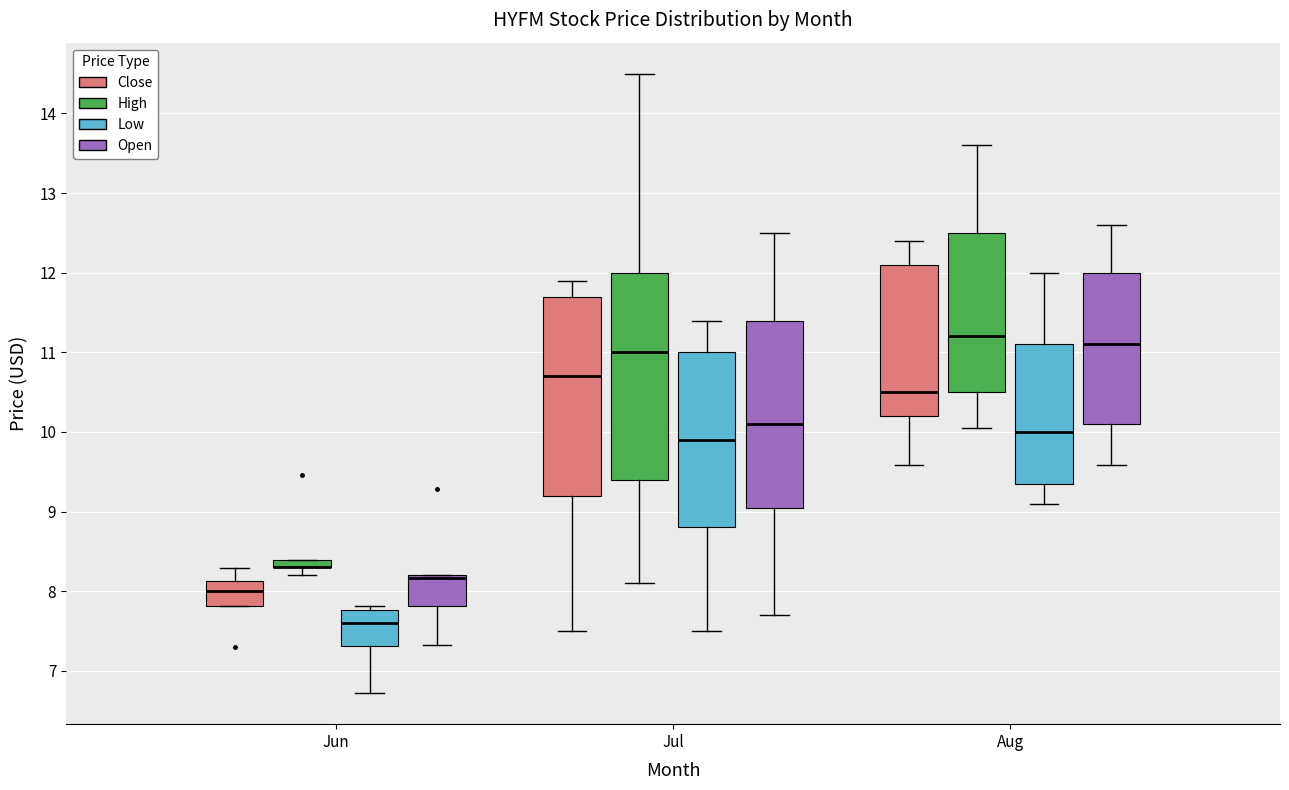

Where does the upper whisker of the box for Aug (Low) end on the y-axis? The values are not printed on the chart, so give them approximately, as read against the axis.

12.0